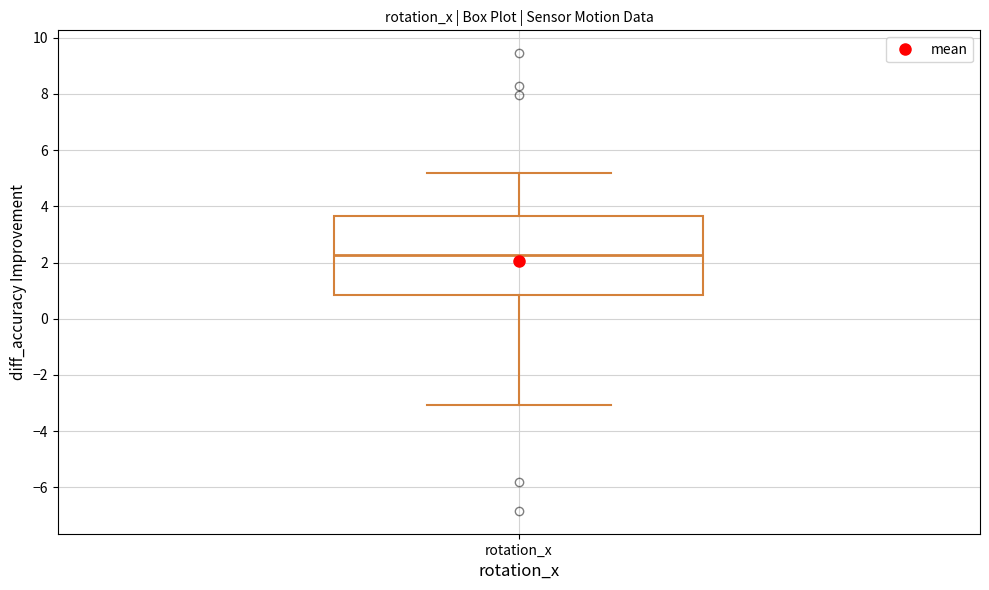

Read this box plot against the y-axis: the position of the median line, the range covered by the box, and the ends of both whiskers. The values are not printed on the chart, so give them approximately, as read against the axis.

median 2.2, box 0.8 to 3.6, whiskers -3.0 to 5.2